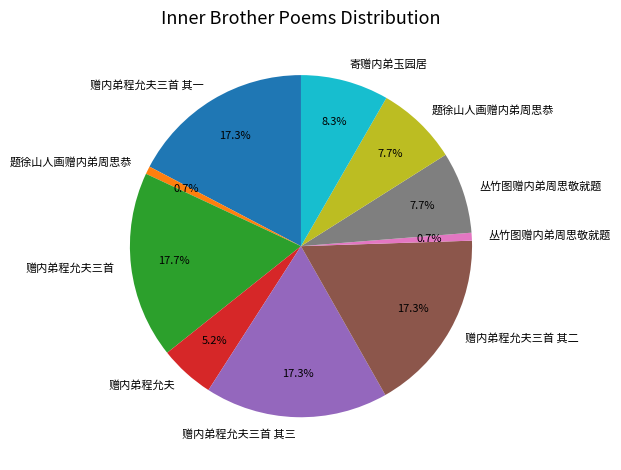

Count the number of slices in the pie.

10